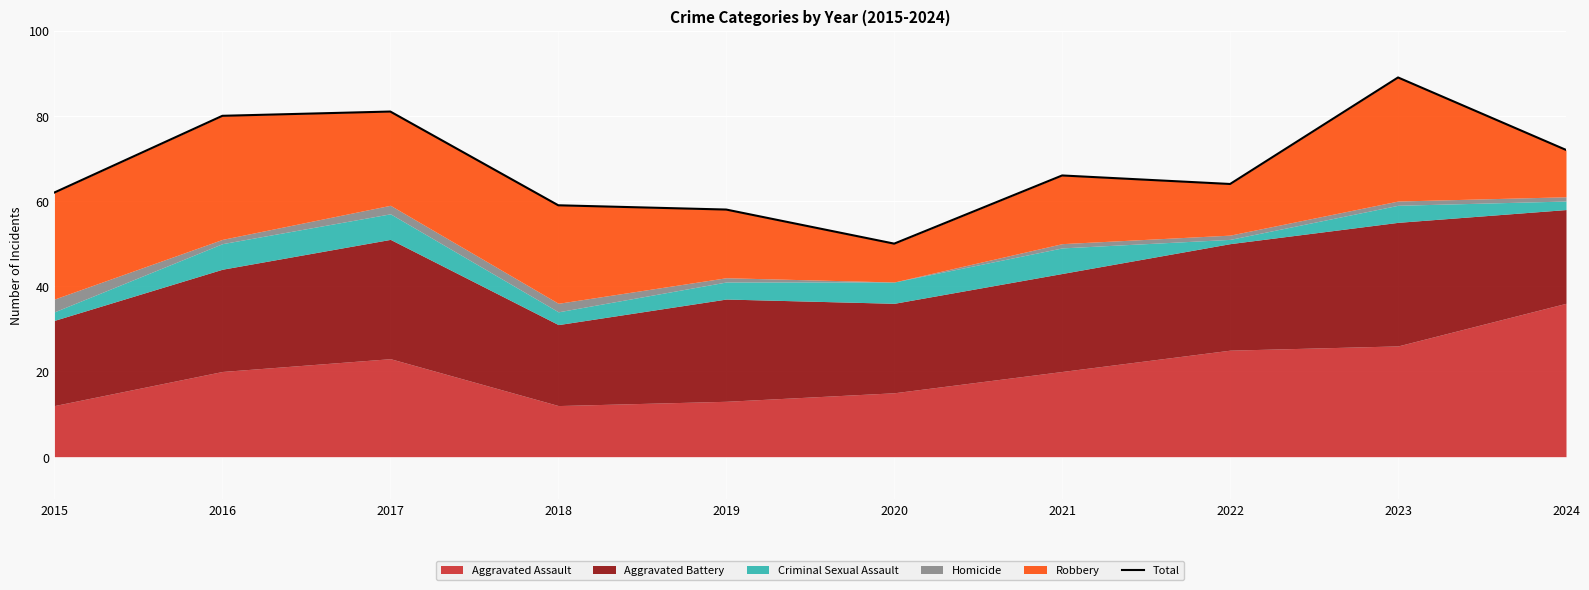

What is the maximum value shown in the chart?

89